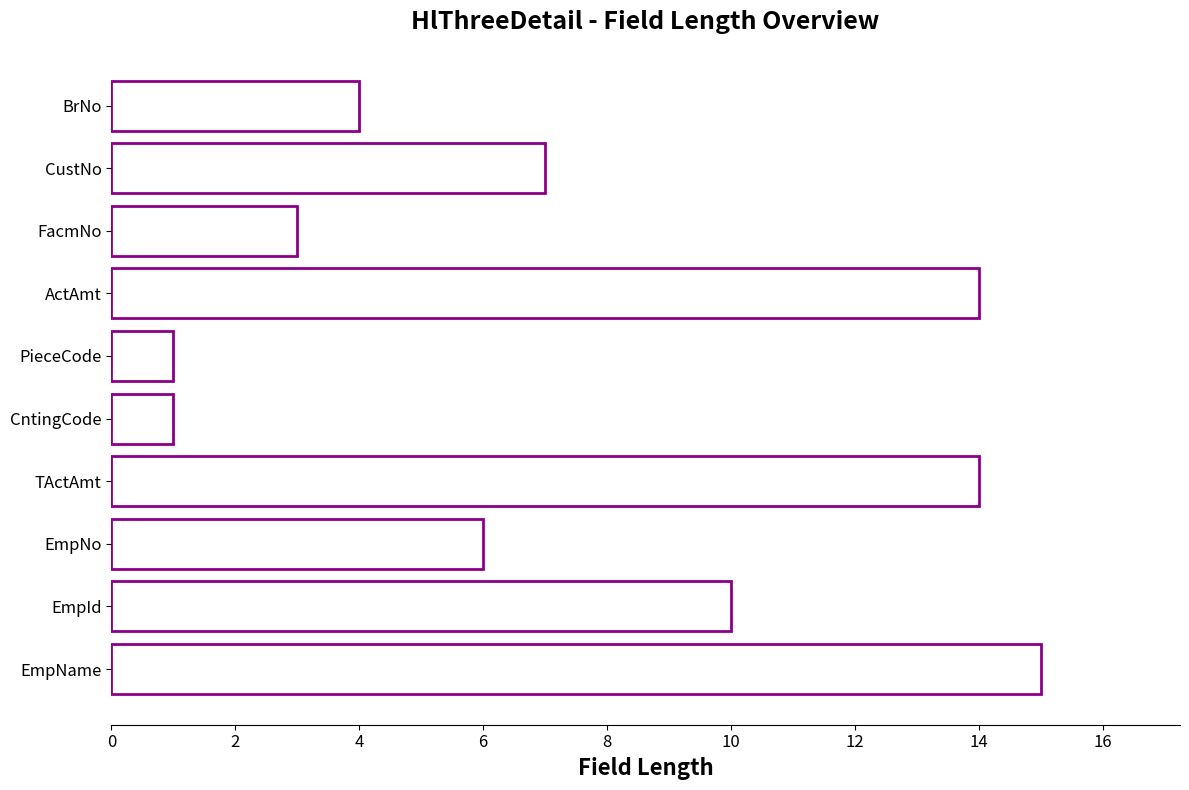

Count the number of categories in the chart.

10